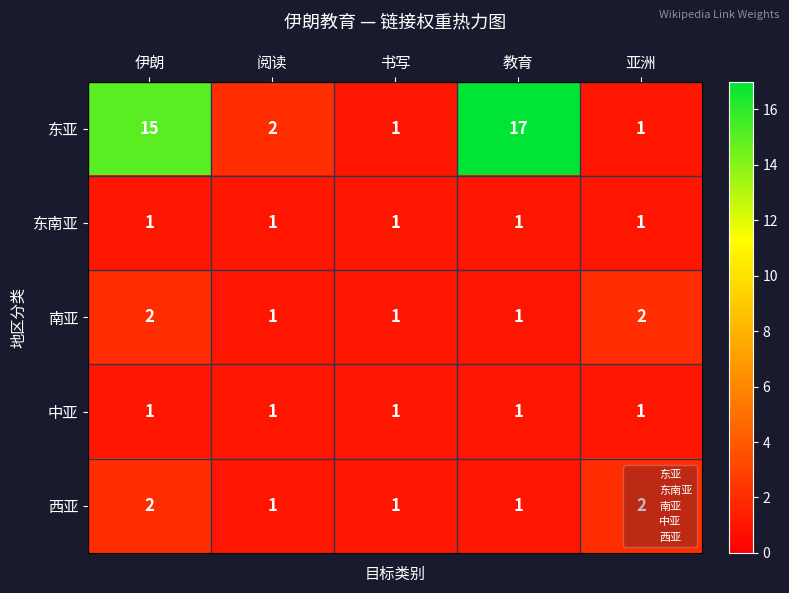

Which label corresponds to the largest value in the chart?

教育